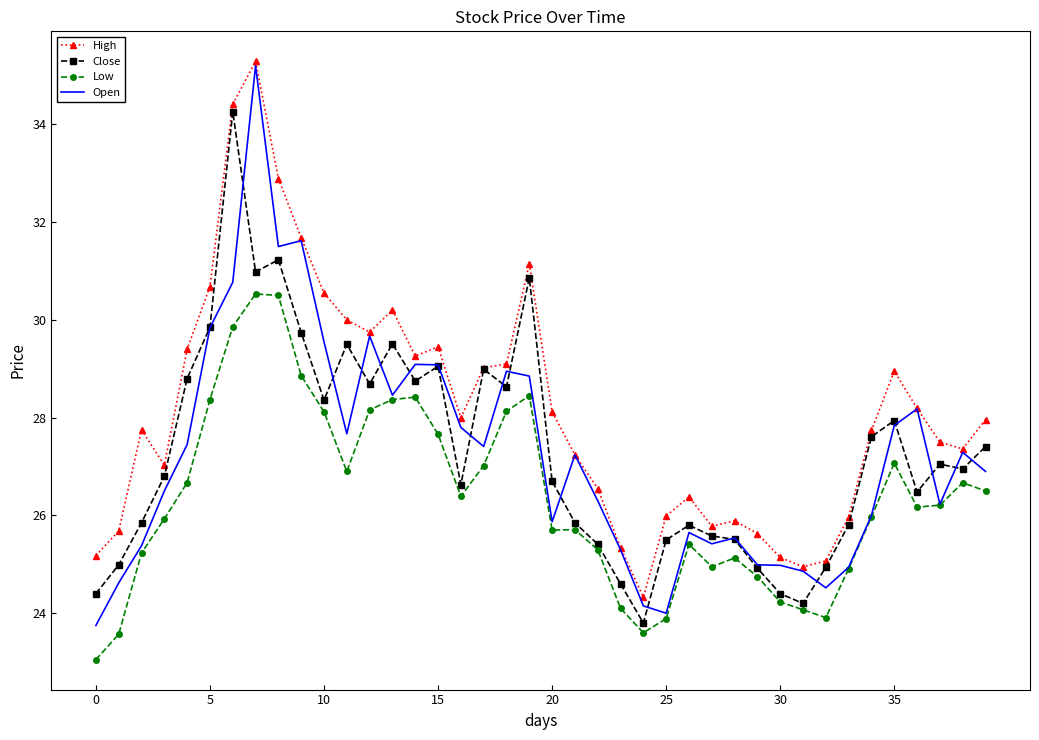

Which series has the widest spread of values?

Open